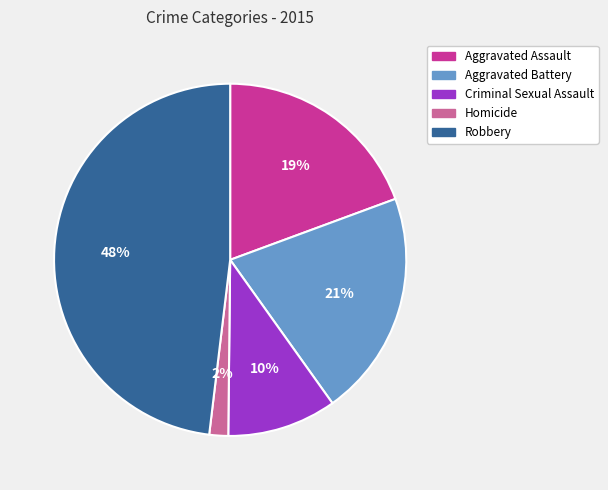

Is Homicide the majority of the pie?

No